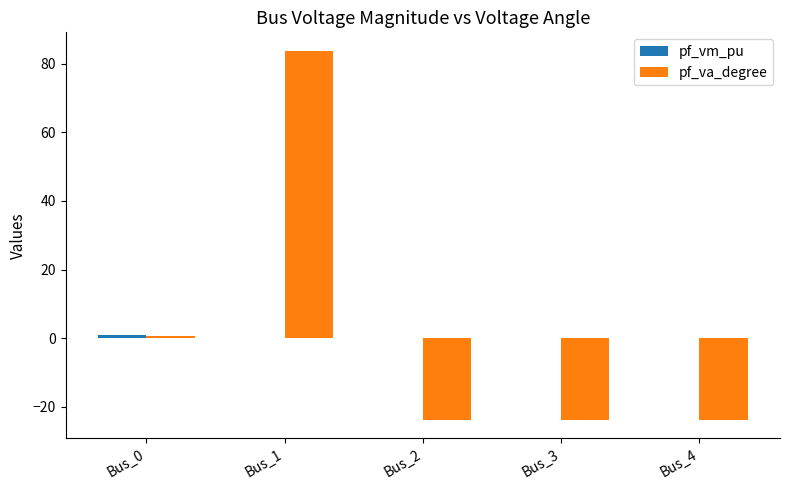

Is it true that pf_va_degree equals -39.6 at Bus_4?

False